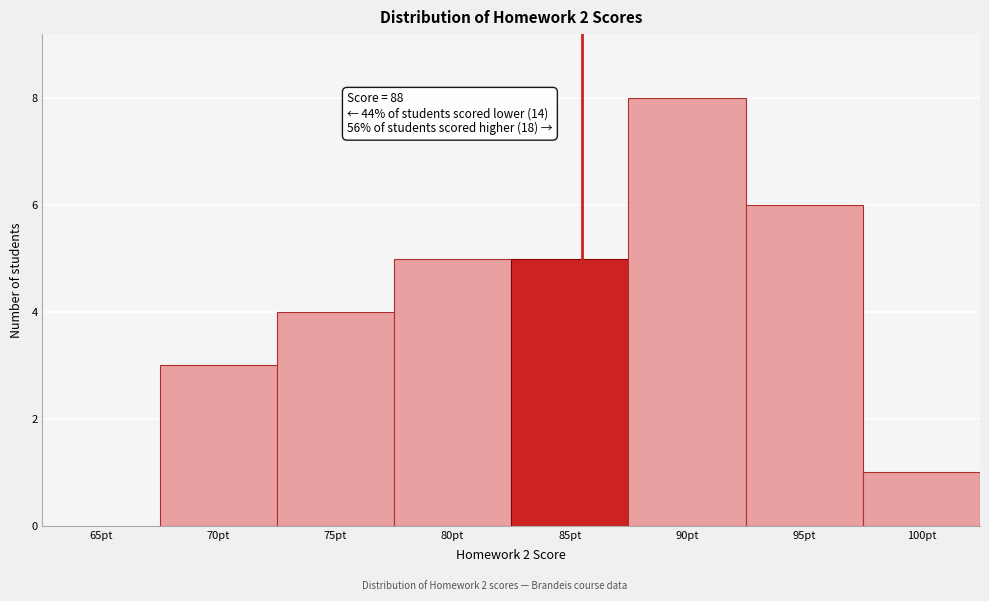

Reading right to left, what are all the values shown in this chart?

100pt=1	95pt=6	90pt=8	85pt=5	80pt=5	75pt=4	70pt=3	65pt=0